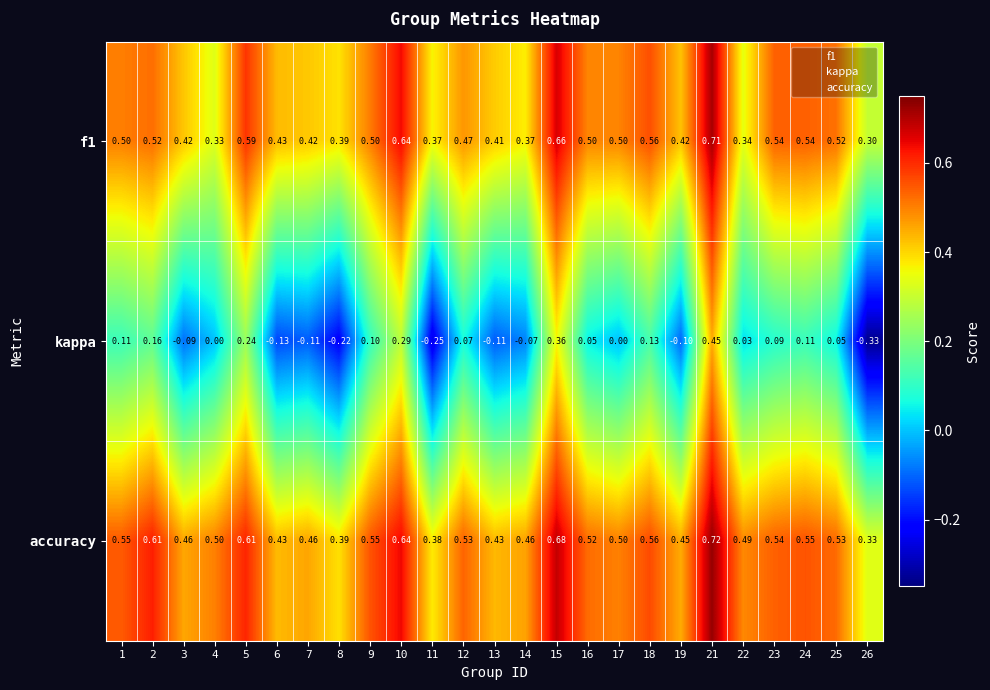

Which series has the largest range (max minus min)?

kappa